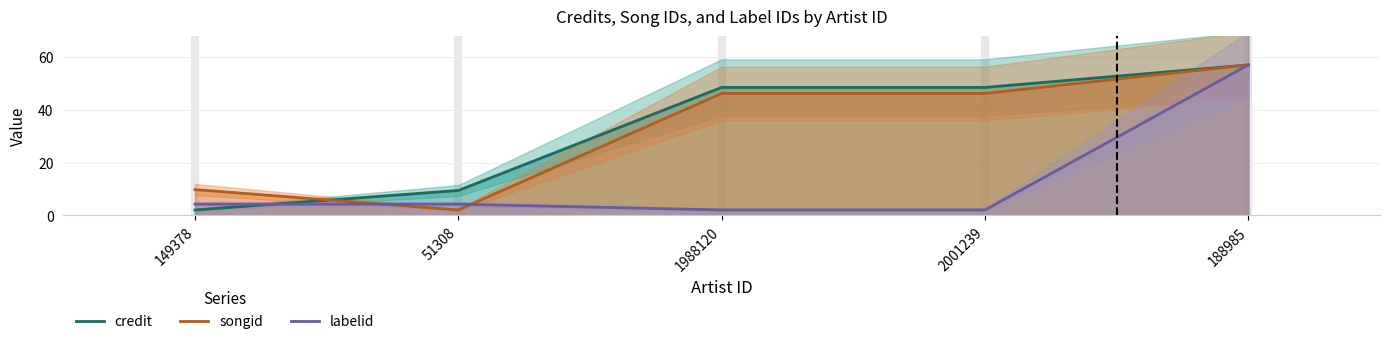

What is the difference between the second highest and second lowest values in the songid series?

36.5